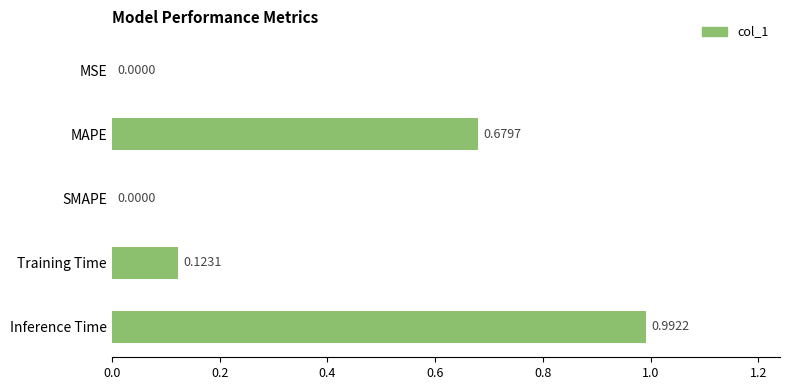

Are the bars horizontal?

Yes